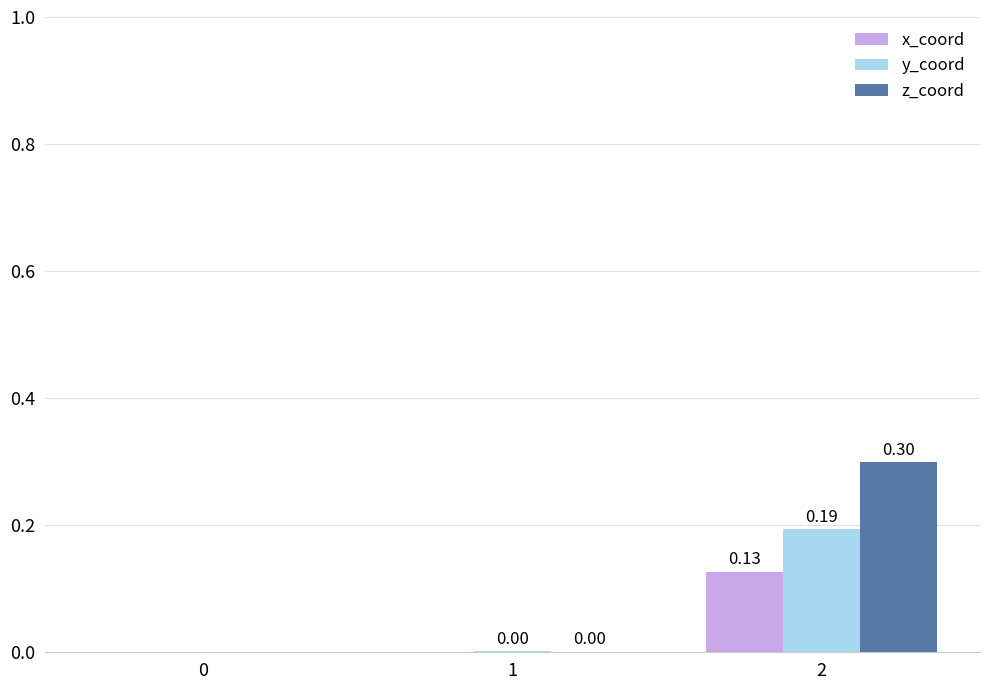

At which category is the sum across all series the highest?

2